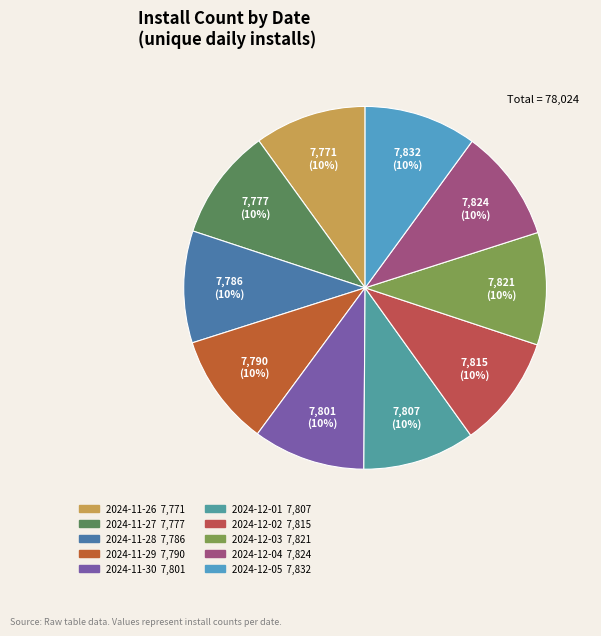

How many segments does this pie chart have?

10